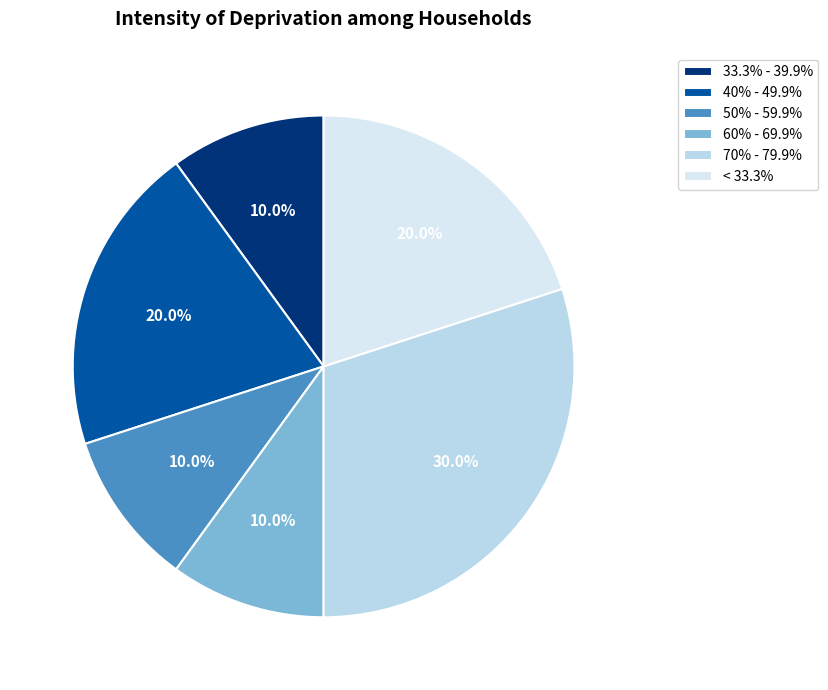

How many segments does this pie chart have?

6